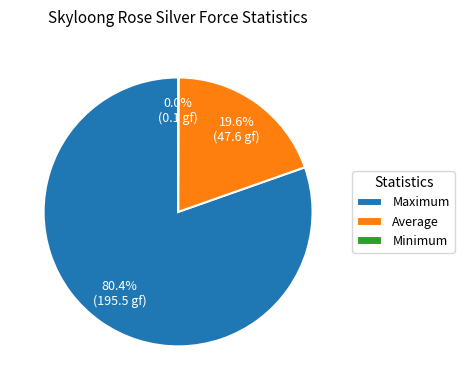

Is Average the majority of the pie?

No